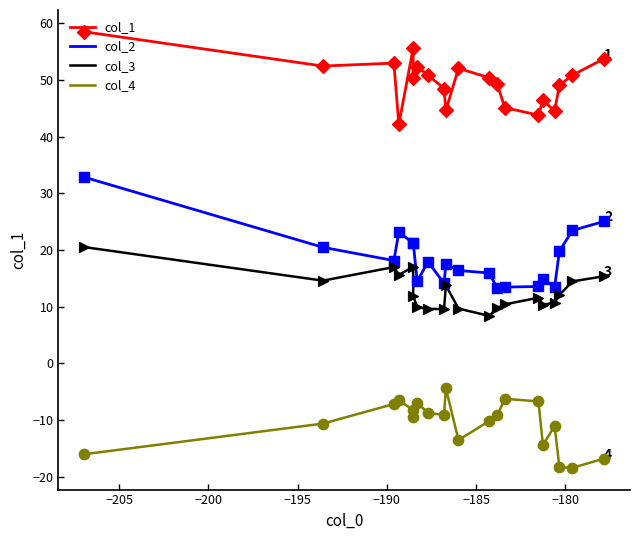

True or false: col_1 and col_4 cross at least once.

False